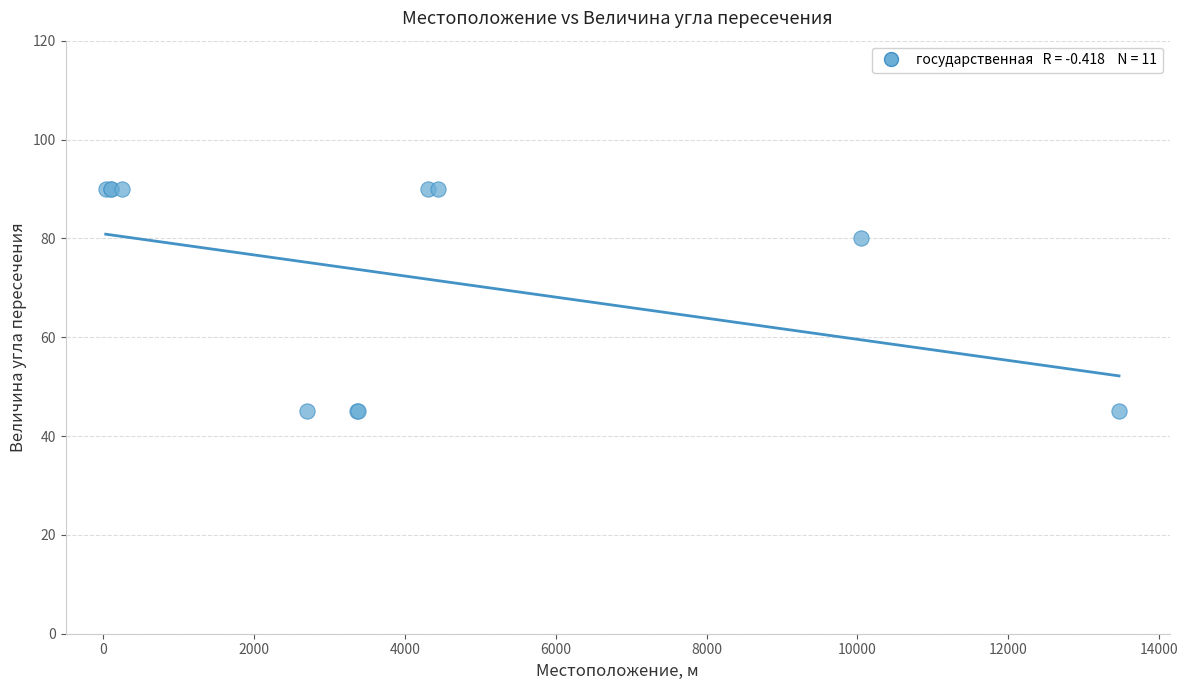

What Y value in the scatter plot is closest to 67?

80